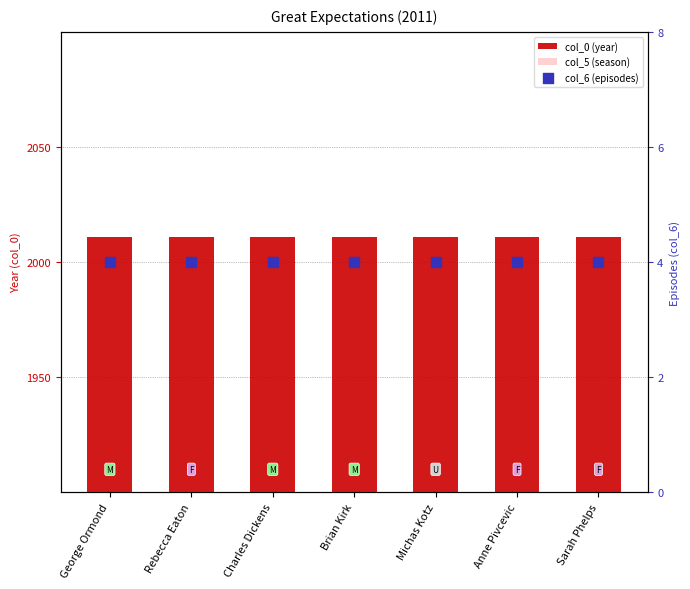

Which series reaches the maximum Y coordinate?

col_0 (year)